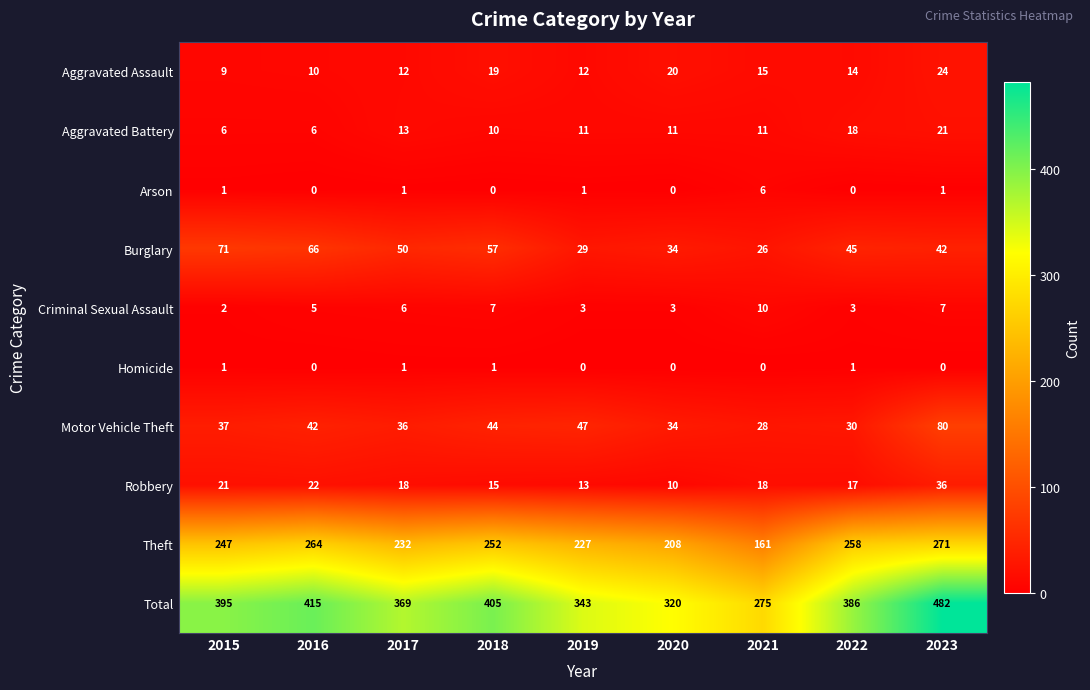

What is the sum of all Total values?

3390